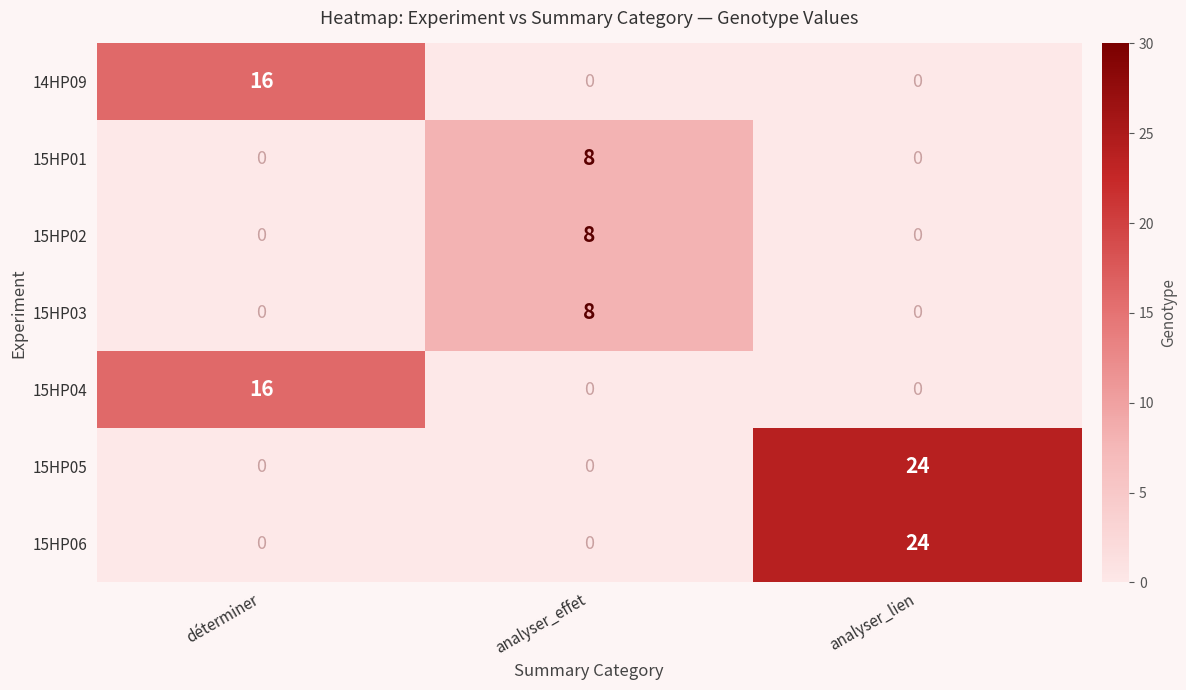

How many distinct data groups are displayed?

7